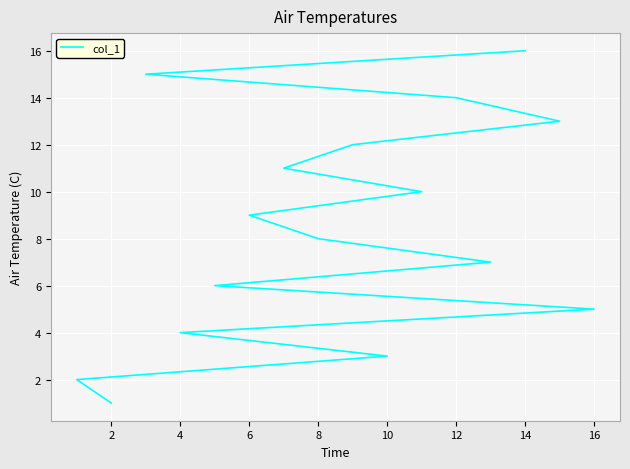

How many lines are shown in the chart?

1